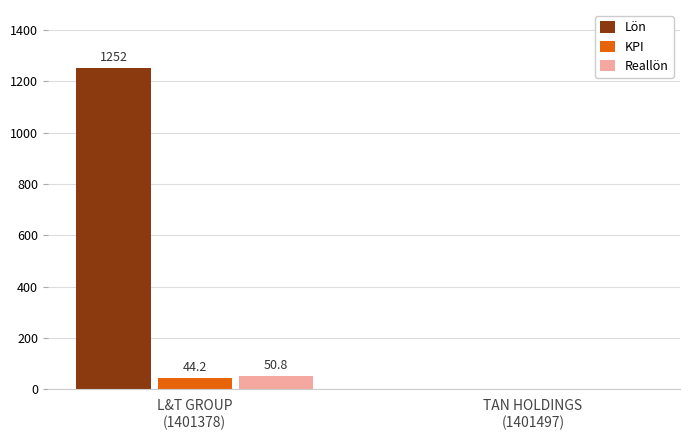

What is the sum of the Lön values at L&T GROUP
(1401378) and TAN HOLDINGS
(1401497)?

1252.0